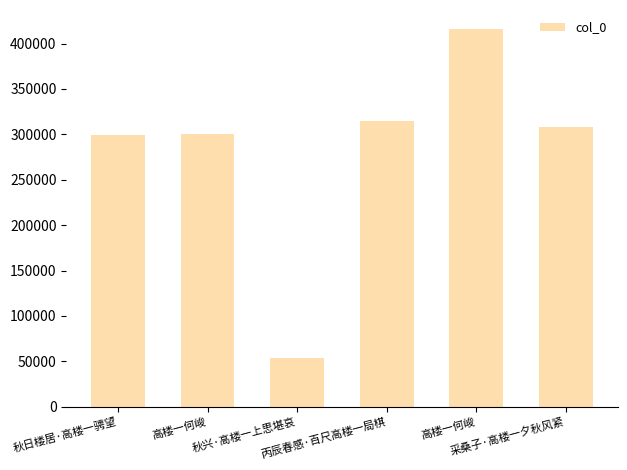

Reading left to right, extract all data points from this chart.

秋日楼居·高楼一骋望=298742	高楼一何峻=300661	秋兴·高楼一上思堪哀=53467	丙辰春感·百尺高楼一局棋=314650	高楼一何峻=416111	采桑子·高楼一夕秋风紧=307868